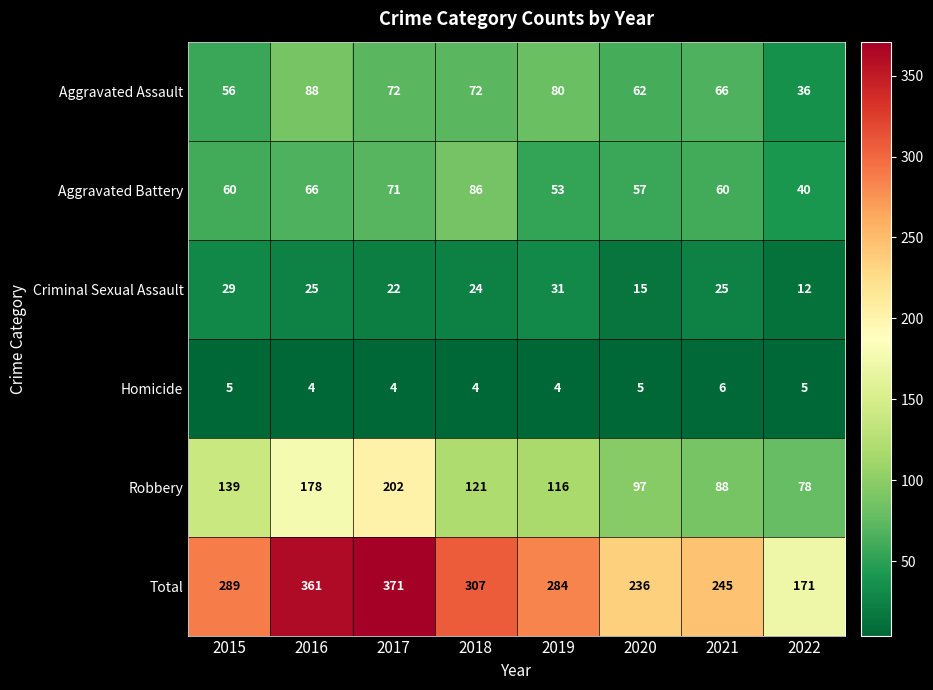

Count the number of data series in this chart.

6